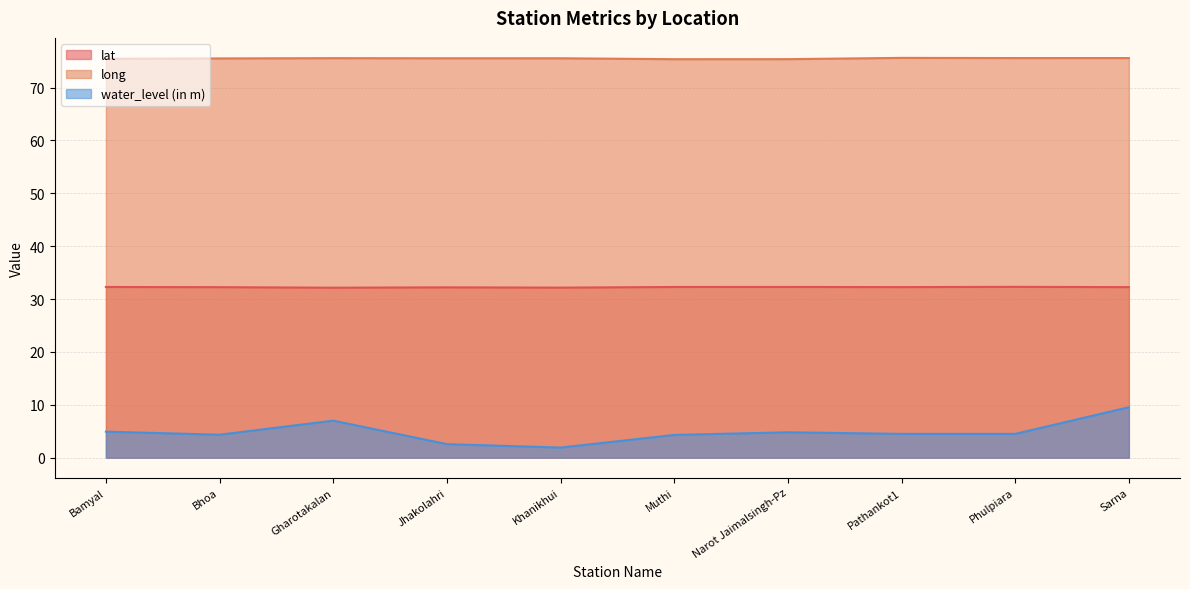

Is the value of water_level (in m) at Bamyal greater than the value of long at Pathankot1?

No